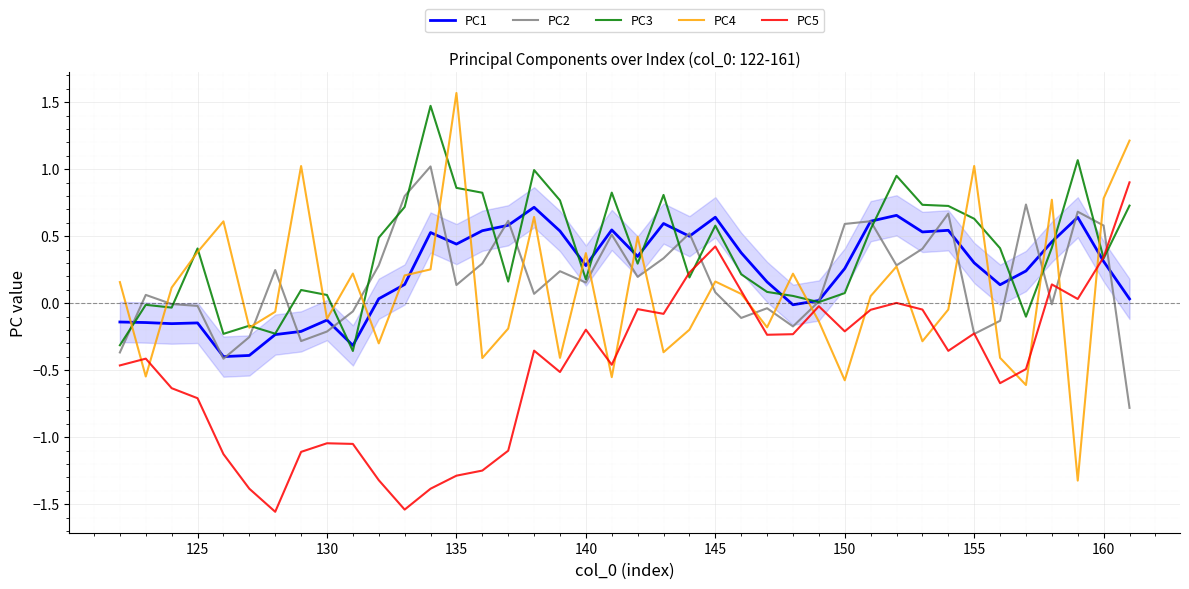

What is the sum of all PC5 values?

-19.3